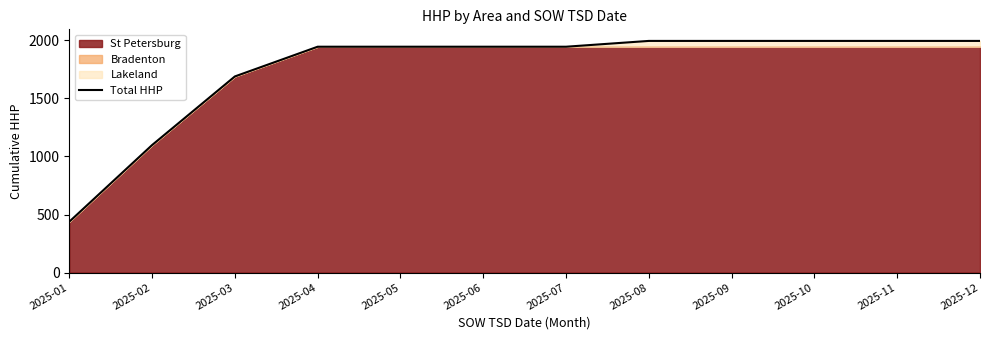

What is the average value?

1748